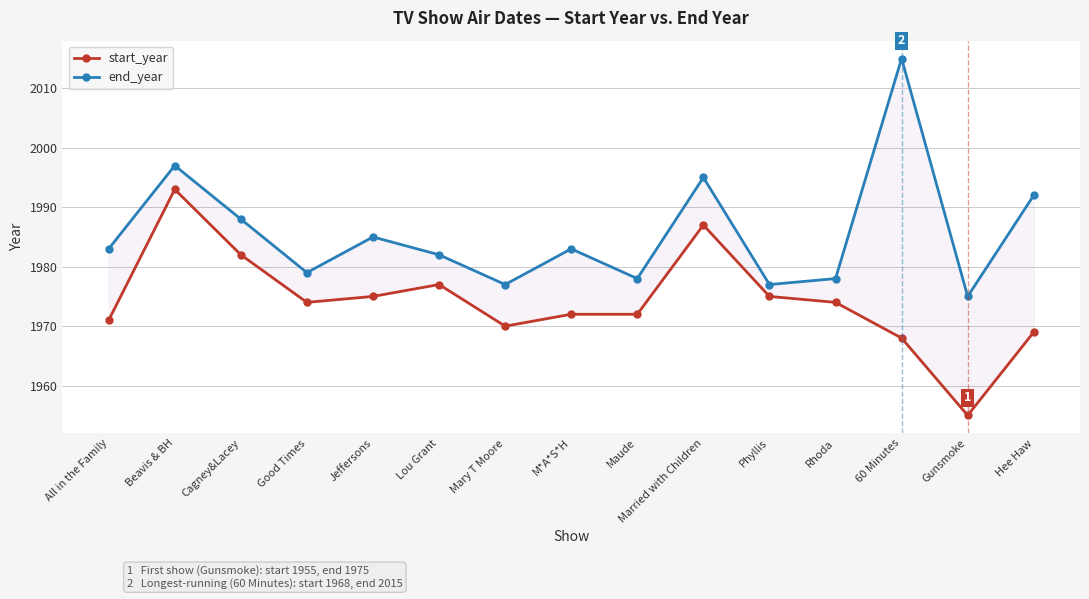

At which label is end_year closest to 1995?

Married with Children